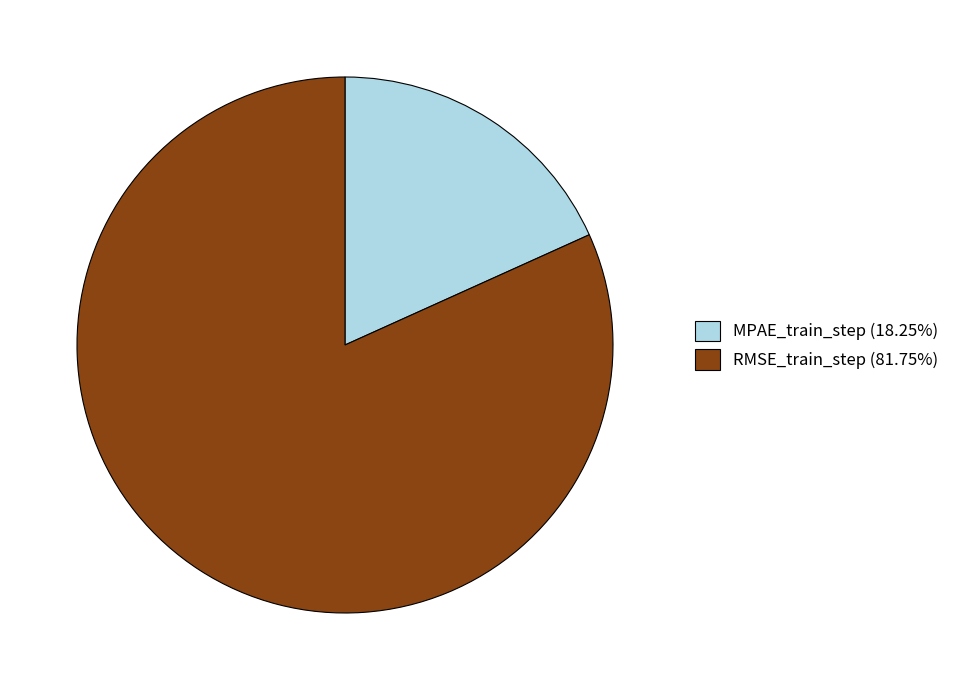

Does RMSE_train_step (81.75%) represent more than half of the total?

Yes